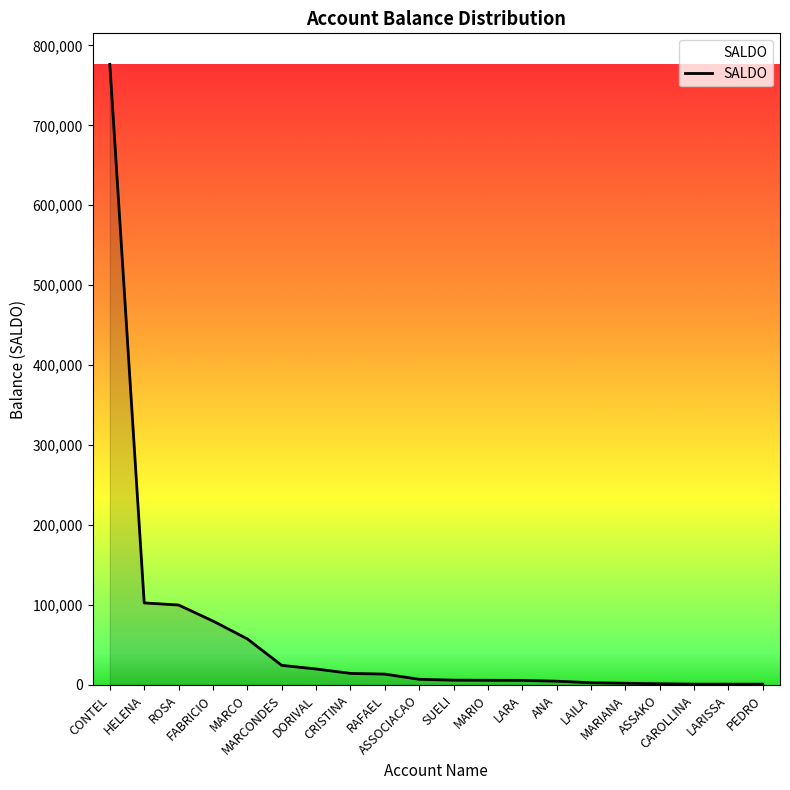

Does the chart have visible grid lines?

No